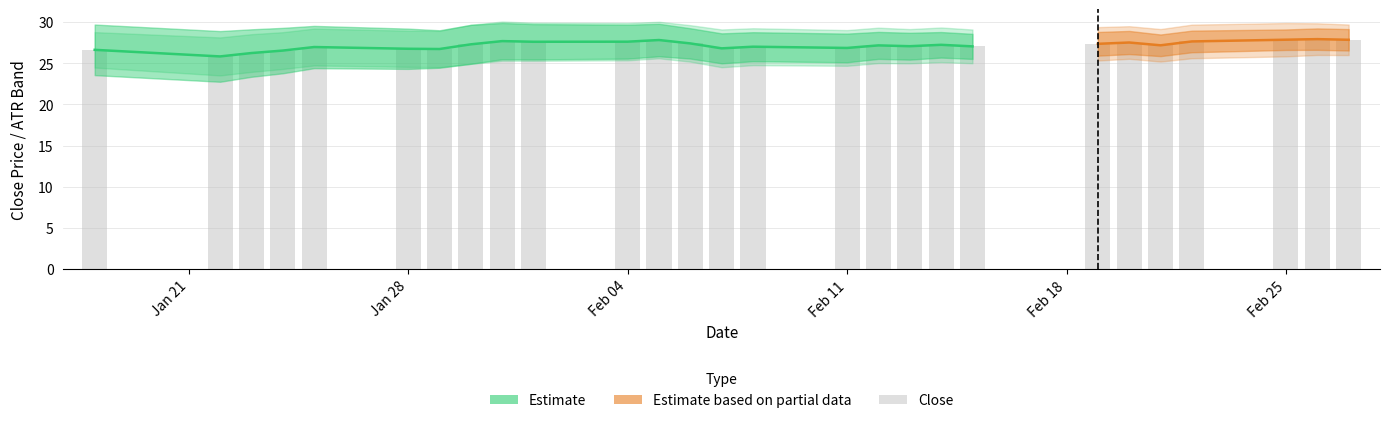

Which label corresponds to the smallest value in the chart?

Jan 28